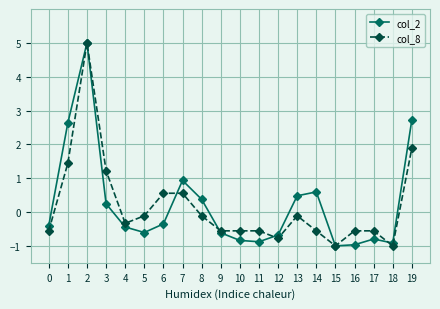

What is the value of the col_8 point at the 8th from the left?

0.6